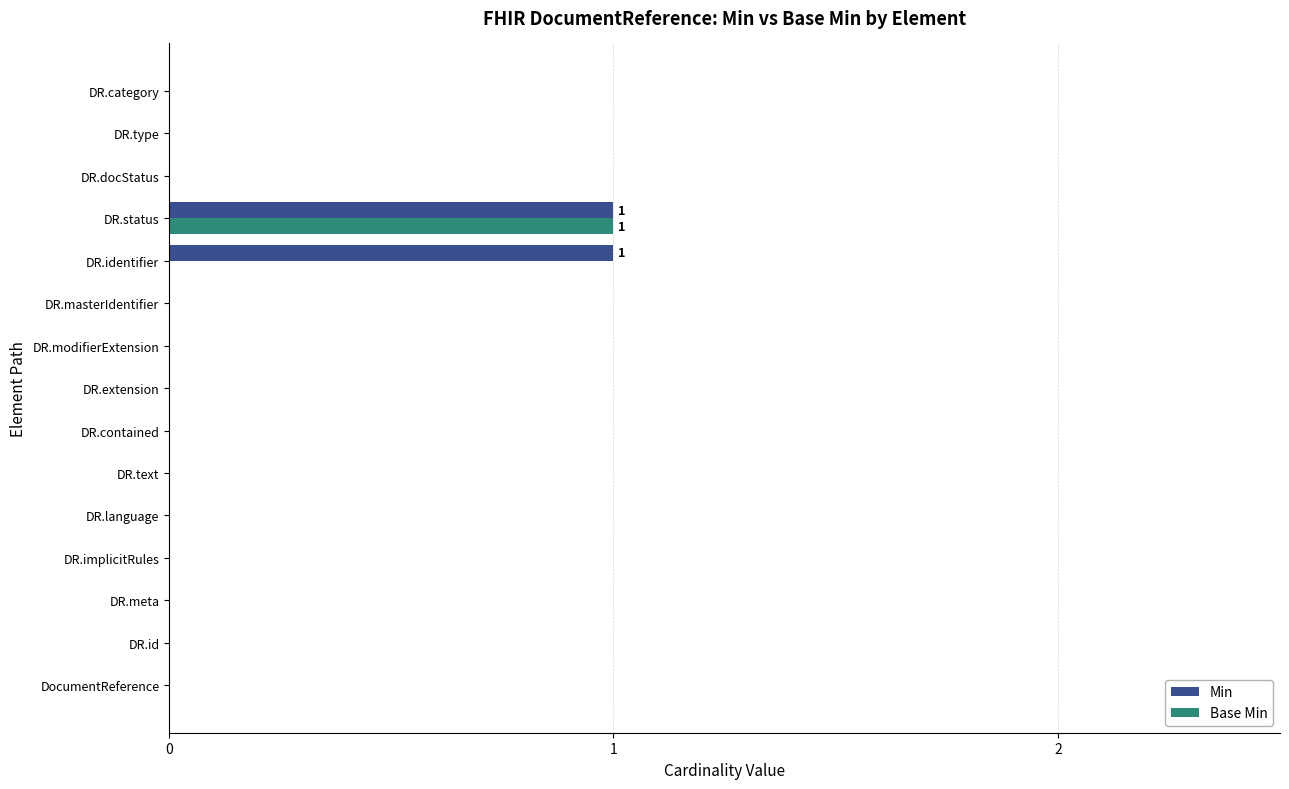

The Min series shows 1 at DR.id. True or false?

False